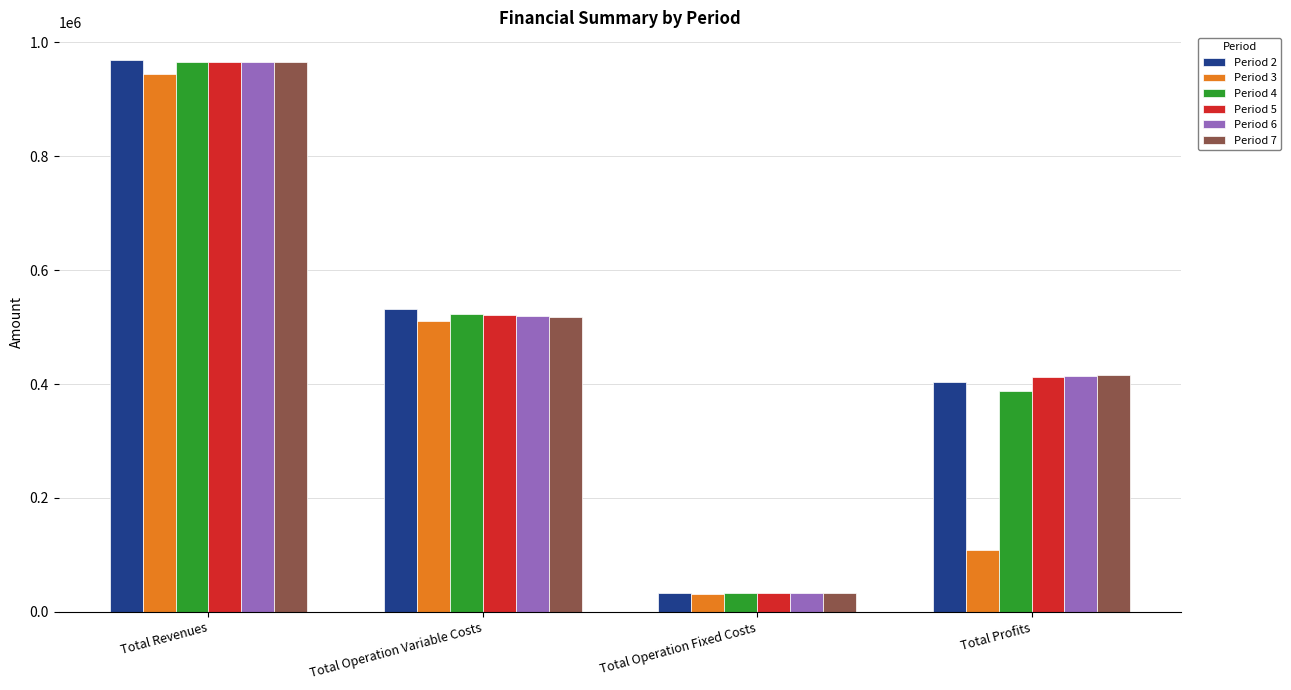

Does the chart contain any negative values?

No